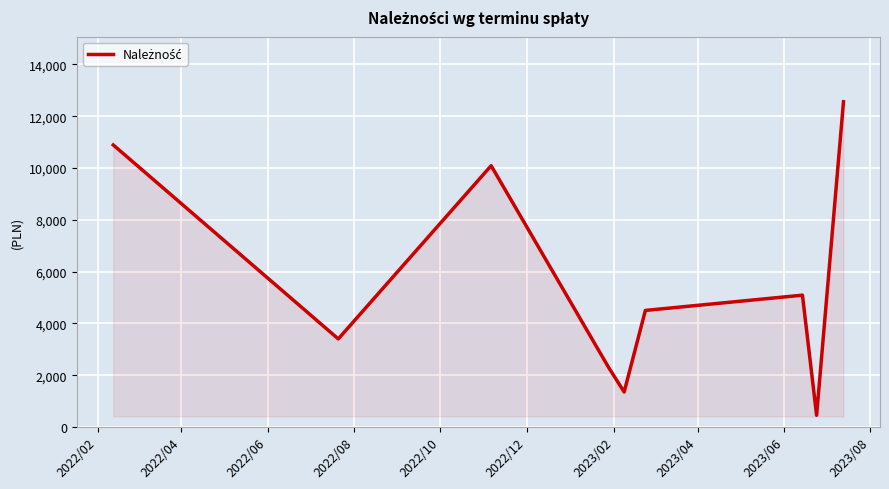

Count the number of categories in the chart.

9